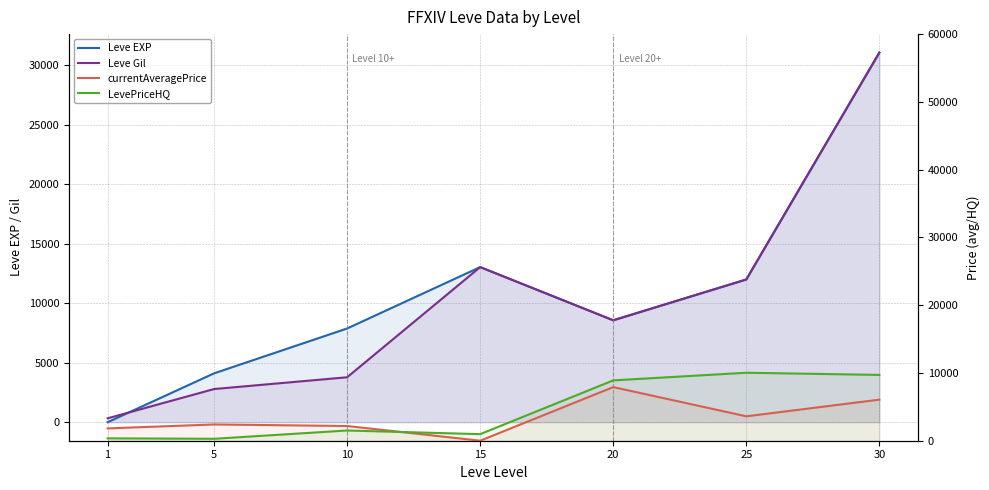

Where is the first local minimum for LevePriceHQ?

5